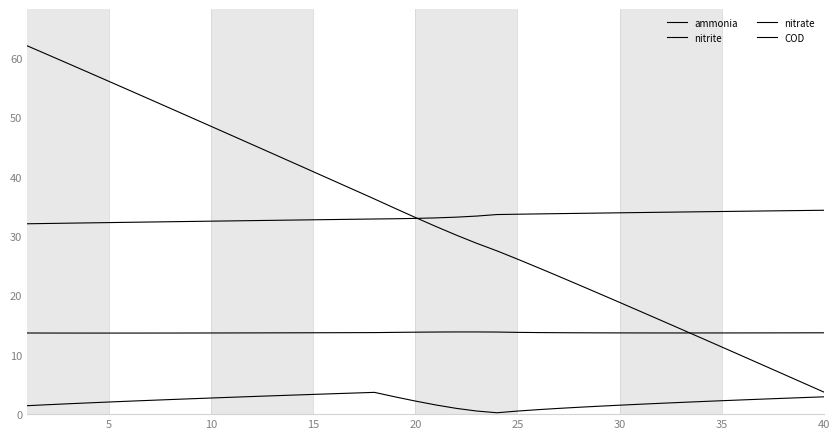

Reading left to right, transcribe all the data shown in this chart.

ammonia: 32.1	32.1	32.2	32.2	32.3	32.3	32.3	32.4	32.4	32.5	32.5	32.6	32.6	32.7	32.7	32.8	32.8	32.9	32.9	33.0	33.0	33.2	33.3	33.6	33.7	33.7	33.8	33.8	33.9	33.9	33.9	34.0	34.0	34.1	34.1	34.2	34.2	34.2	34.3	34.3
nitrite: 1.4	1.6	1.7	1.9	2.0	2.2	2.3	2.5	2.6	2.7	2.8	3.0	3.1	3.2	3.3	3.4	3.6	3.7	2.9	2.2	1.5	1.0	0.5	0.2	0.5	0.8	1.0	1.2	1.3	1.5	1.7	1.8	2.0	2.1	2.3	2.4	2.5	2.7	2.8	2.9
nitrate: 13.7	13.7	13.7	13.6	13.6	13.6	13.7	13.7	13.7	13.7	13.7	13.7	13.7	13.7	13.7	13.7	13.7	13.7	13.8	13.8	13.8	13.8	13.8	13.8	13.8	13.7	13.7	13.7	13.7	13.7	13.7	13.7	13.7	13.7	13.7	13.7	13.7	13.7	13.7	13.7
COD: 62.0	60.5	59.0	57.5	56.0	54.5	53.0	51.5	50.0	48.5	46.9	45.4	43.9	42.4	40.8	39.3	37.8	36.2	34.7	33.1	31.6	30.1	28.8	27.5	26.1	24.7	23.2	21.8	20.3	18.8	17.3	15.8	14.3	12.8	11.3	9.8	8.3	6.8	5.2	3.7